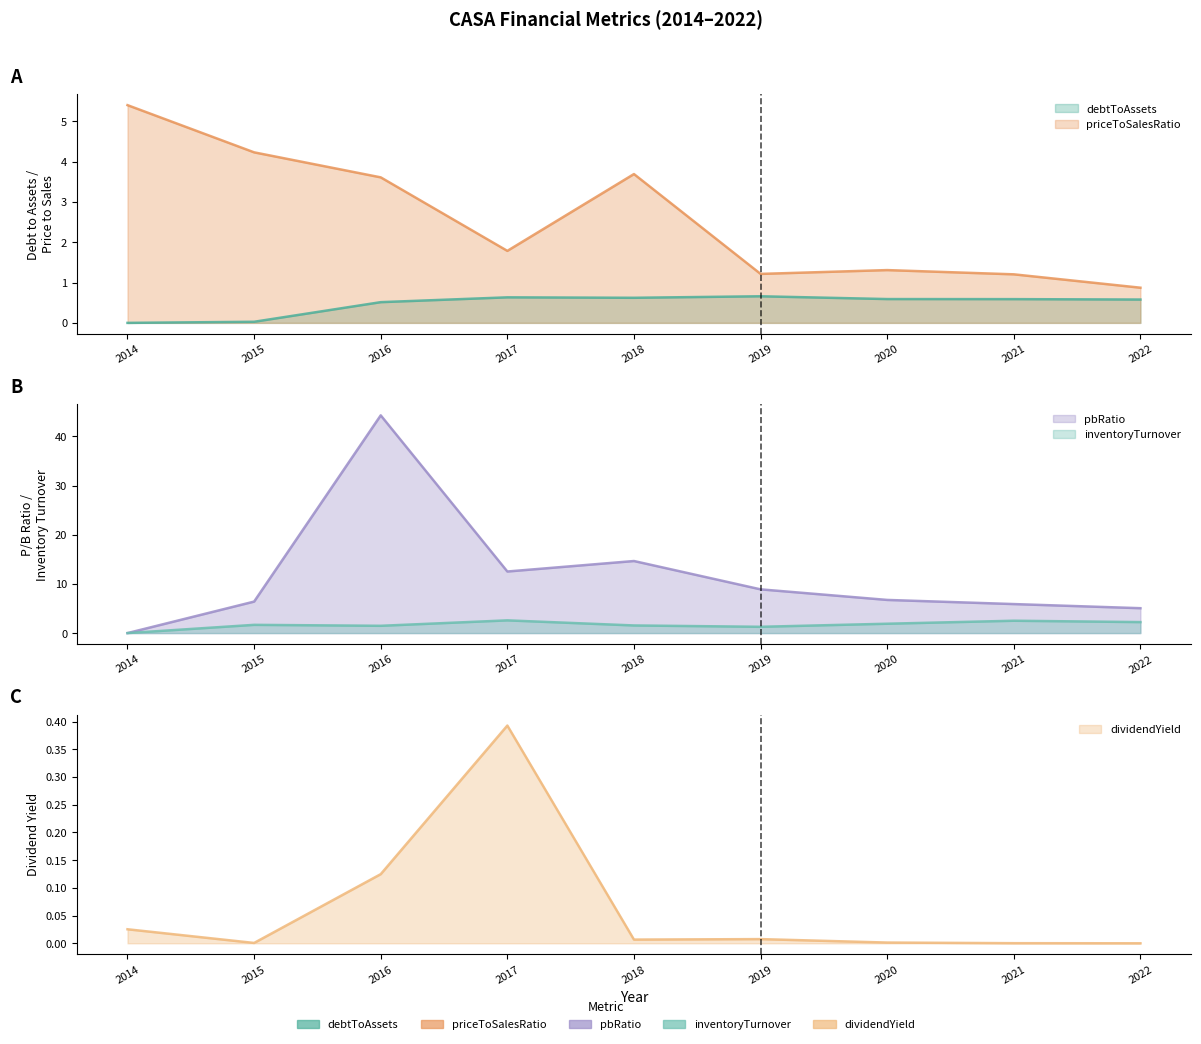

What is the value of the debtToAssets point at the 4th from the left?

0.6